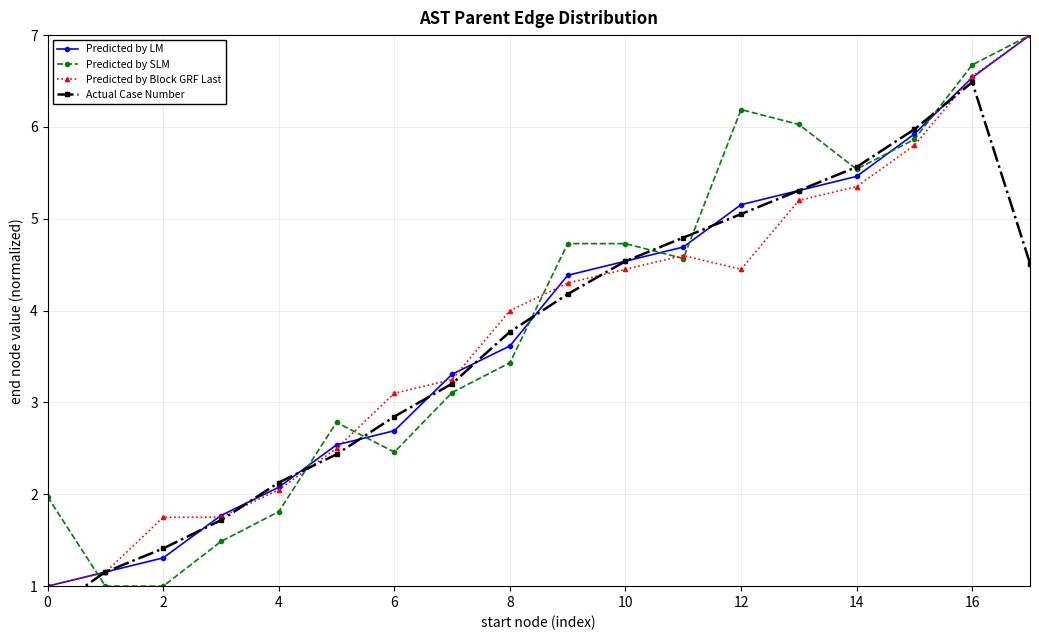

The Predicted by SLM series shows 4.6 at 11. True or false?

True